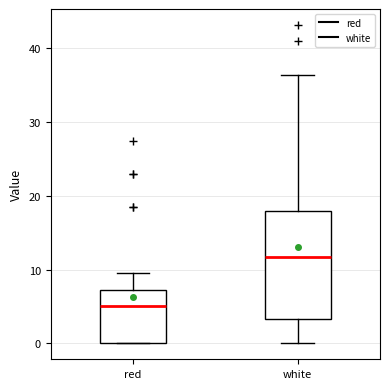

Reading left to right, read every box against the y-axis: the position of its median line, the range the box covers, and the ends of its whiskers. The values are not printed on the chart, so give them approximately, as read against the axis.

red: median 5, box 0 to 7, whiskers 0 to 9
white: median 12, box 3 to 18, whiskers 0 to 36